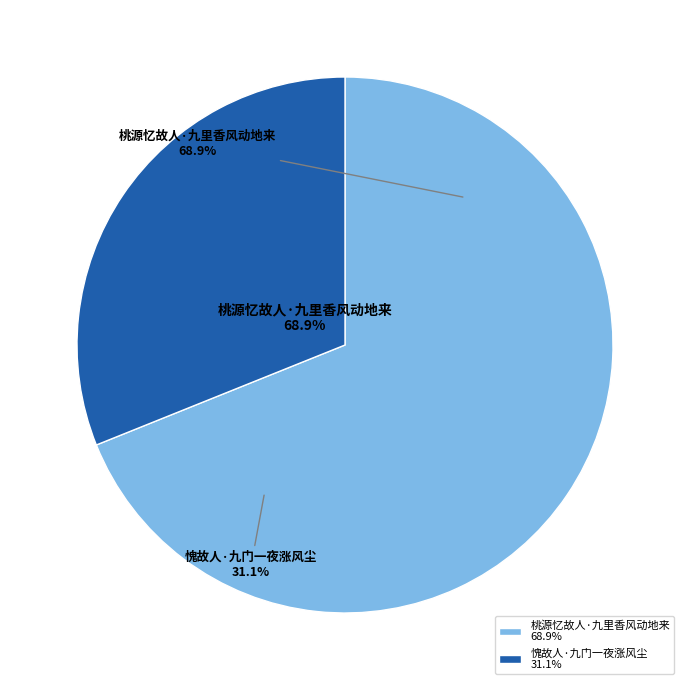

What percentage is the 愧故人·九门一夜涨风尘 slice, to the nearest percent?

31%